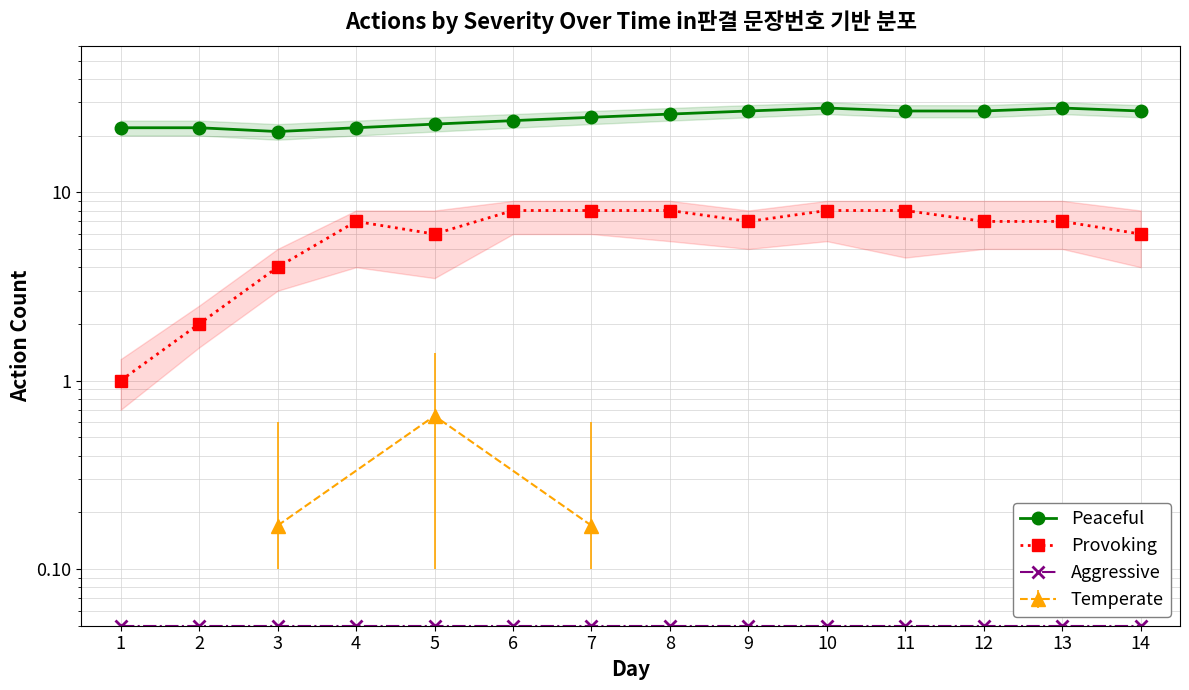

What is the total value across all series at 12?

34.0